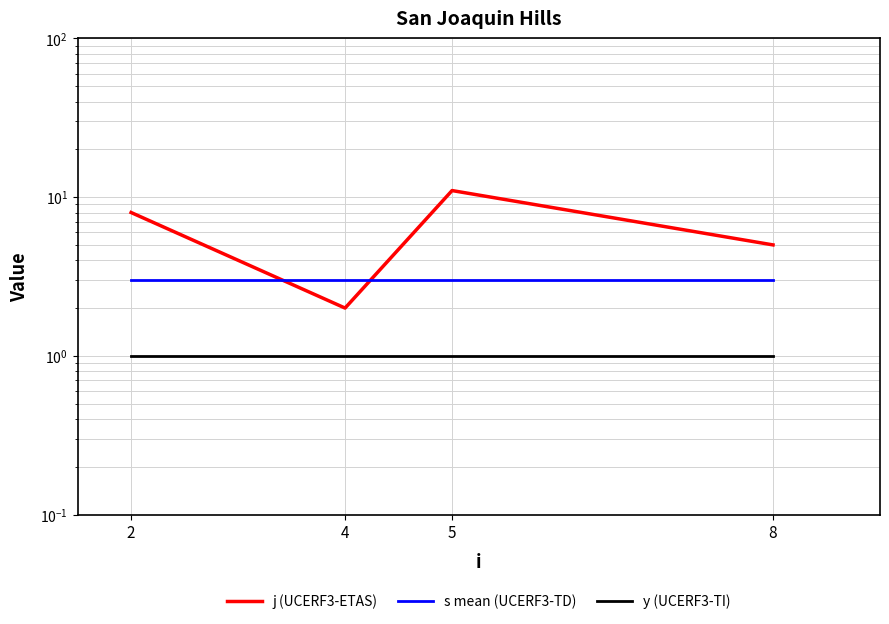

At which label does j (UCERF3-ETAS) first exceed 8?

5